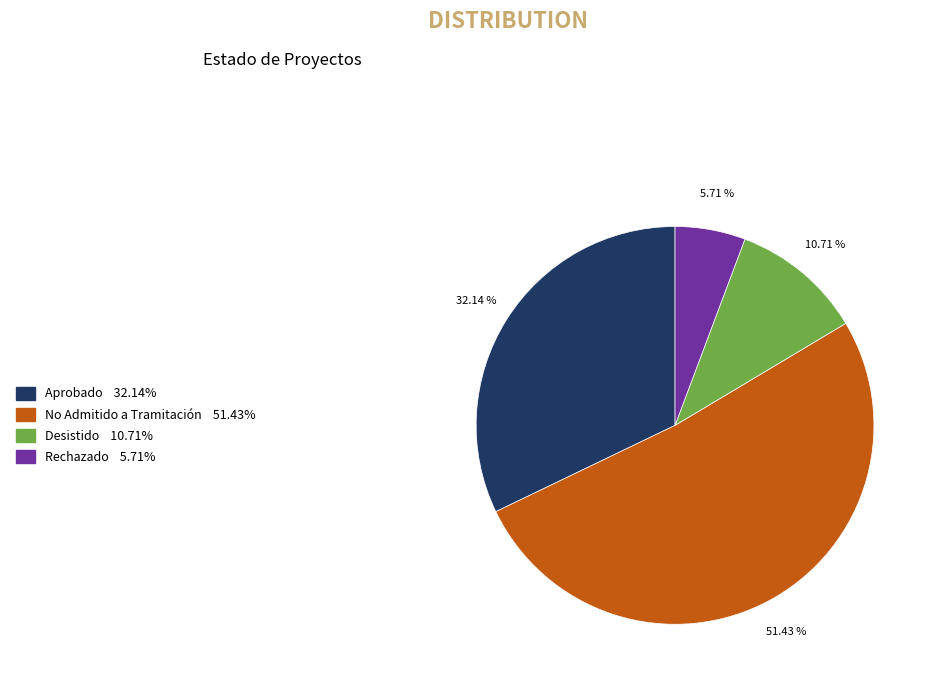

Do Rechazado and Desistido together represent more than half of the pie?

No